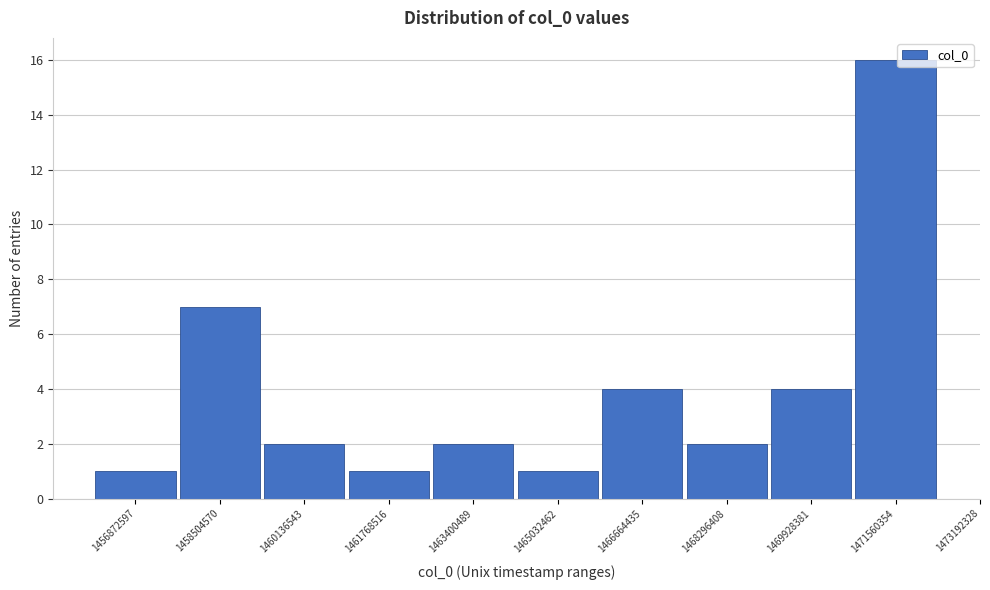

Reading right to left, extract all data points from this chart.

1471560354=16	1469928381=4	1468296408=2	1466664435=4	1465032462=1	1463400489=2	1461768516=1	1460136543=2	1458504570=7	1456872597=1